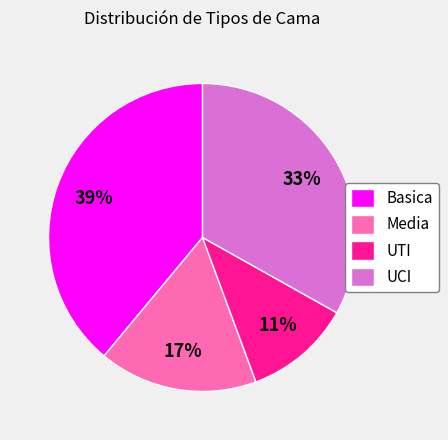

How many segments does this pie chart have?

4